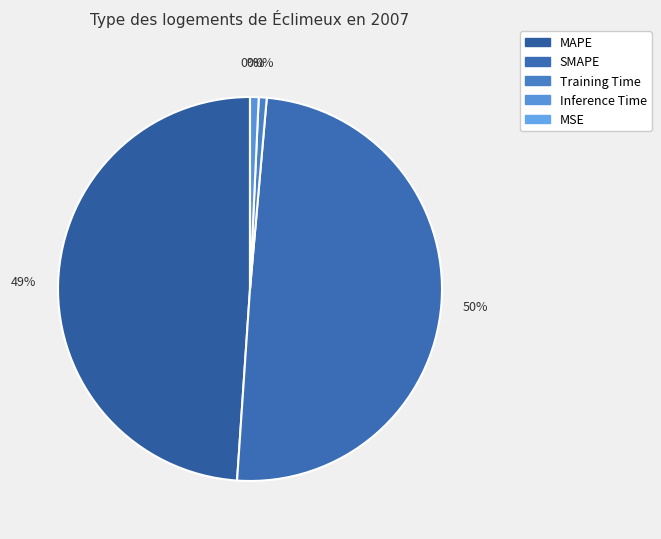

Is it true that SMAPE is 42% of the pie?

False